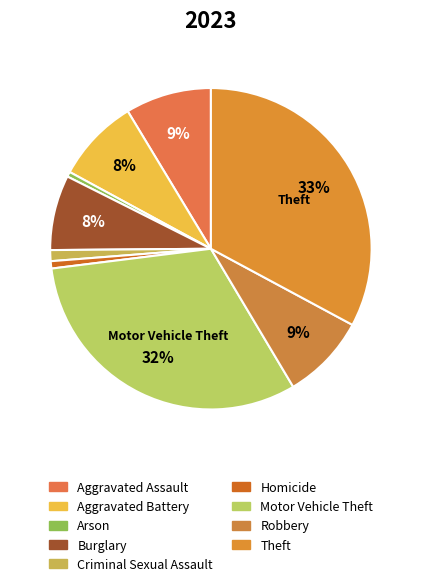

Count the number of slices in the pie.

9